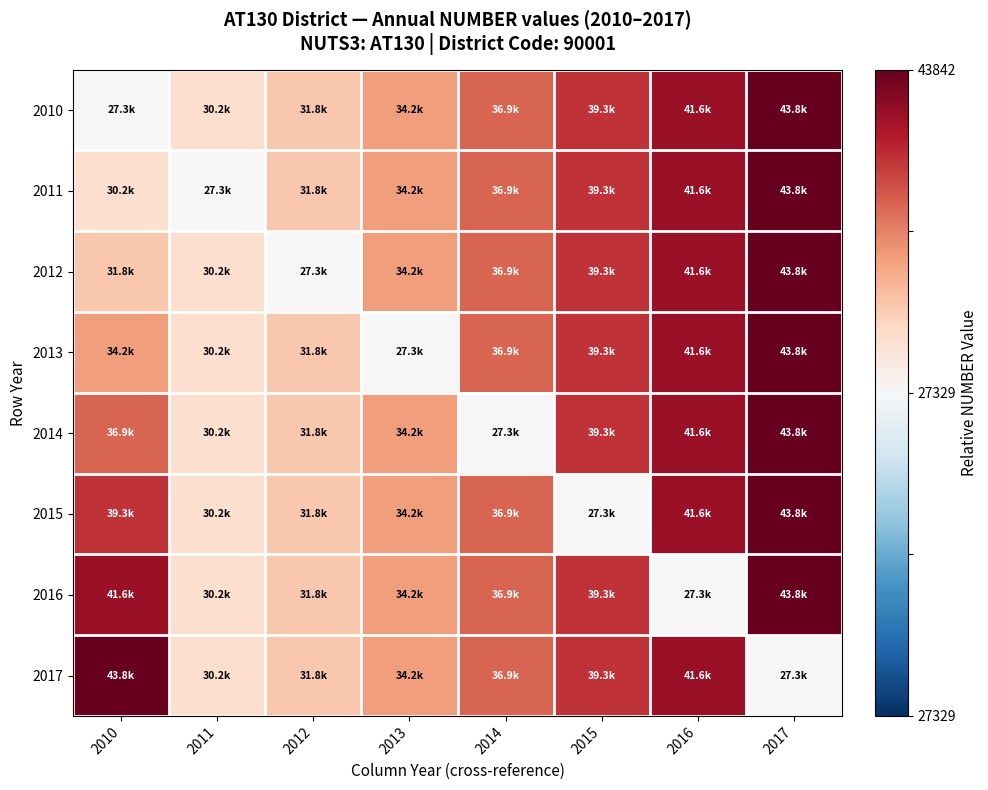

How many distinct data groups are displayed?

8